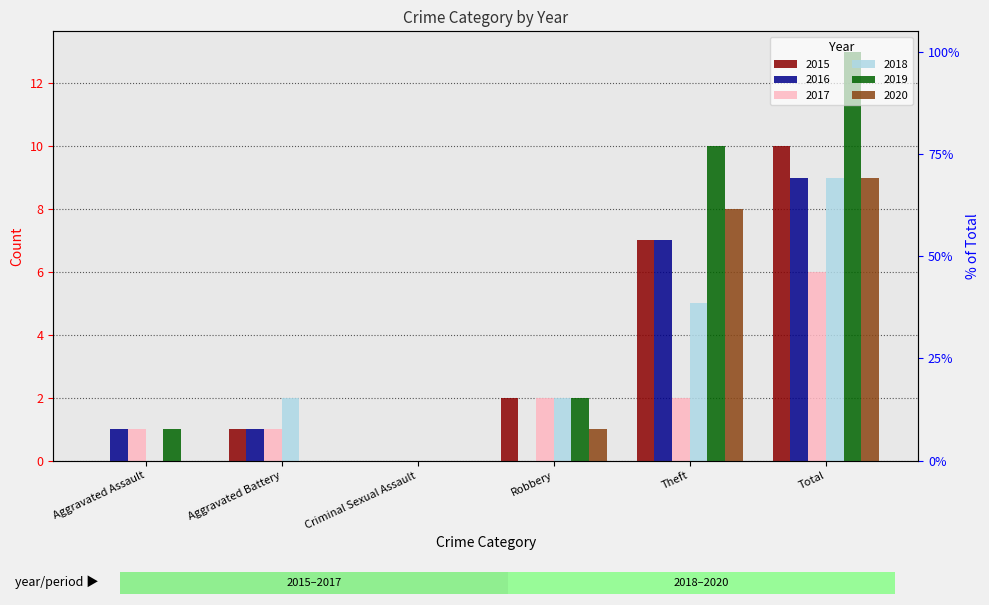

What is the difference between the second highest and minimum values in the 2016 series?

7